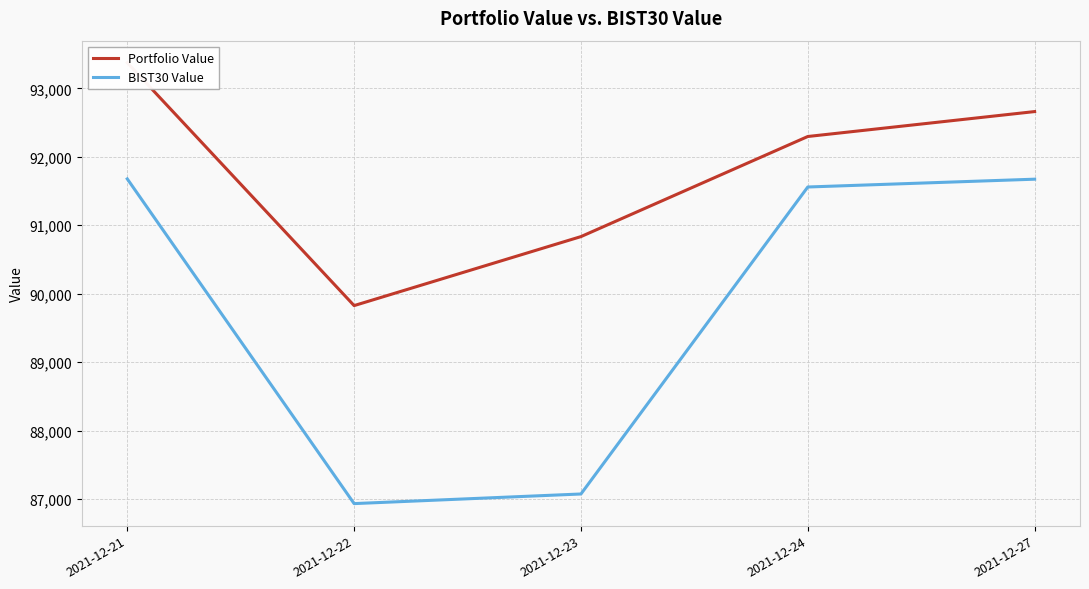

The value of BIST30 Value at 2021-12-21 is 91676.9. True or false?

True